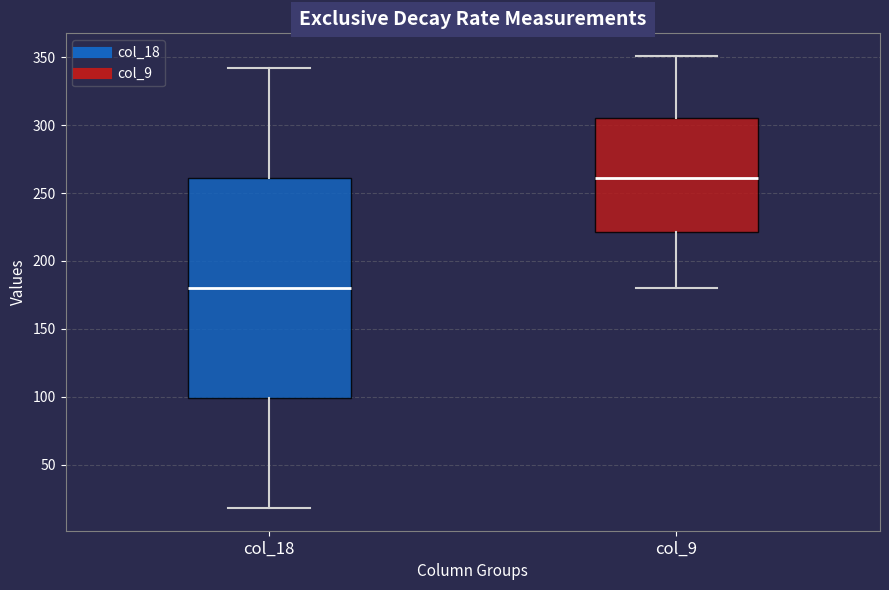

Reading left to right, transcribe this box plot: for each box, give where its median line is, the range the box spans, and where its two whiskers end, as read against the y-axis. The values are not printed on the chart, so give them approximately, as read against the axis.

col_18: median 180, box 100 to 260, whiskers 20 to 340
col_9: median 260, box 220 to 305, whiskers 180 to 350